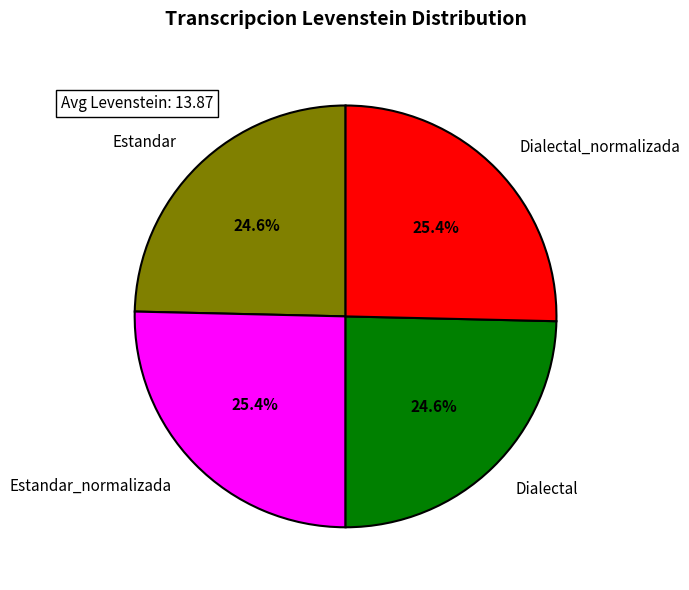

To the nearest percent, what is the combined percentage of Estandar and Dialectal_normalizada?

50%